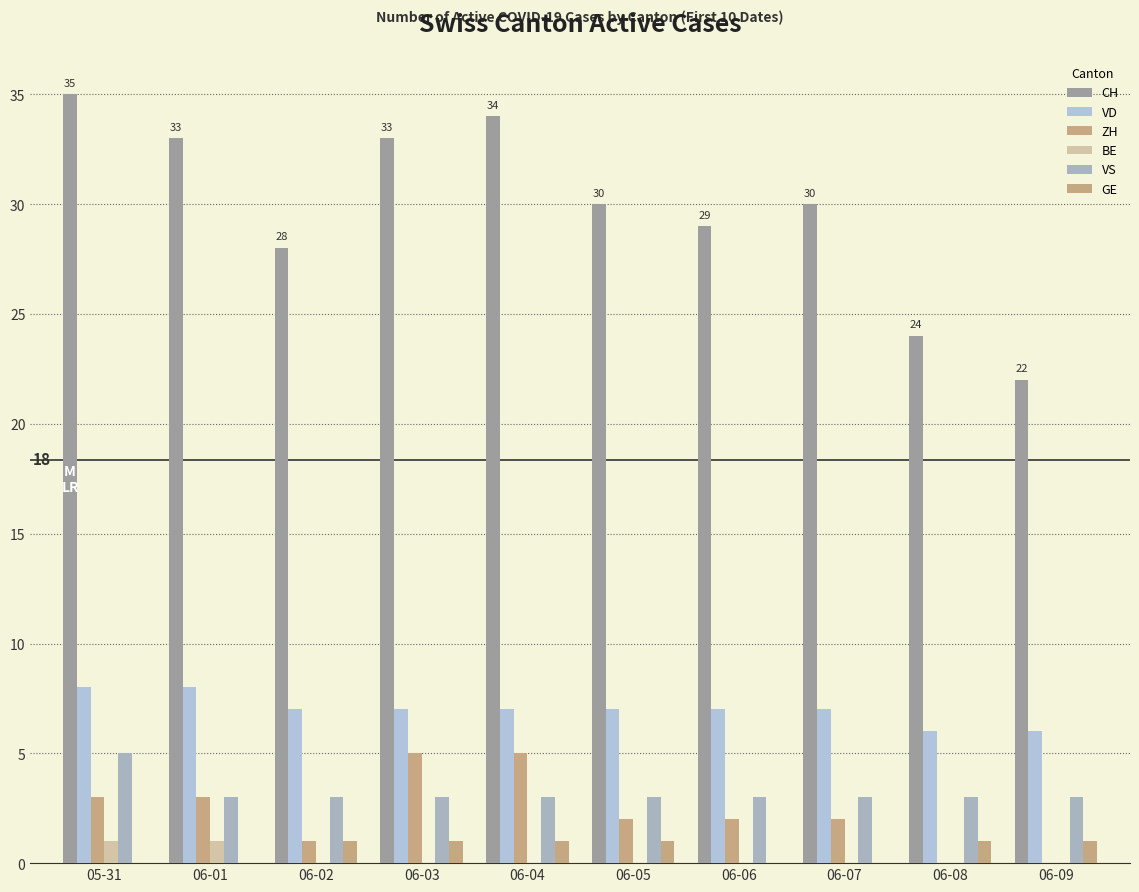

What is the greatest value displayed?

35